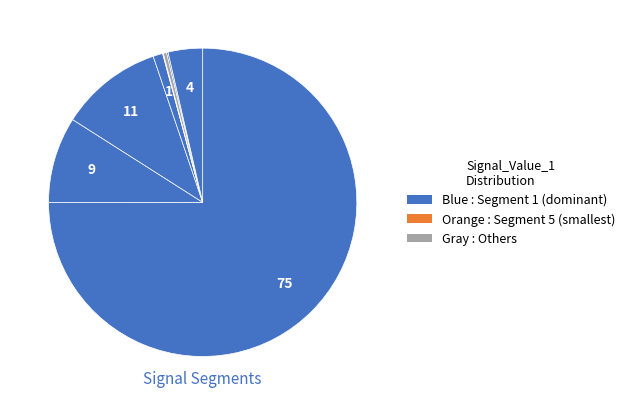

Which slice is the largest?

signal segment 1